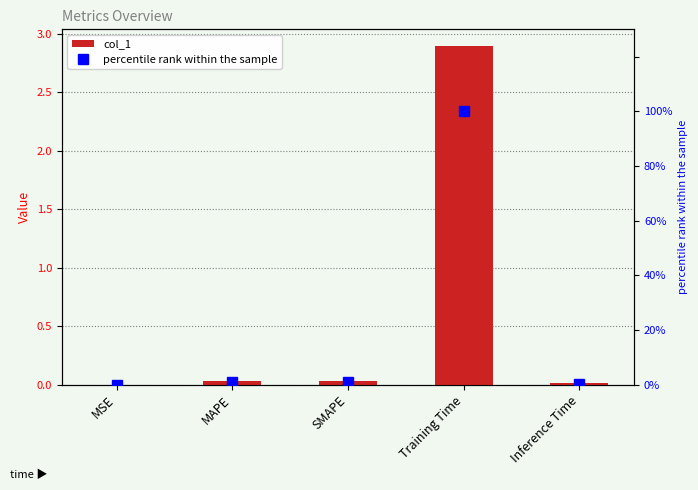

Reading left to right, extract all data points from this chart.

col_1: MSE=0.0	MAPE=0.0	SMAPE=0.0	Training Time=2.9	Inference Time=0.0
percentile rank within the sample: MSE=0.0	MAPE=1.0	SMAPE=1.0	Training Time=100.0	Inference Time=0.4